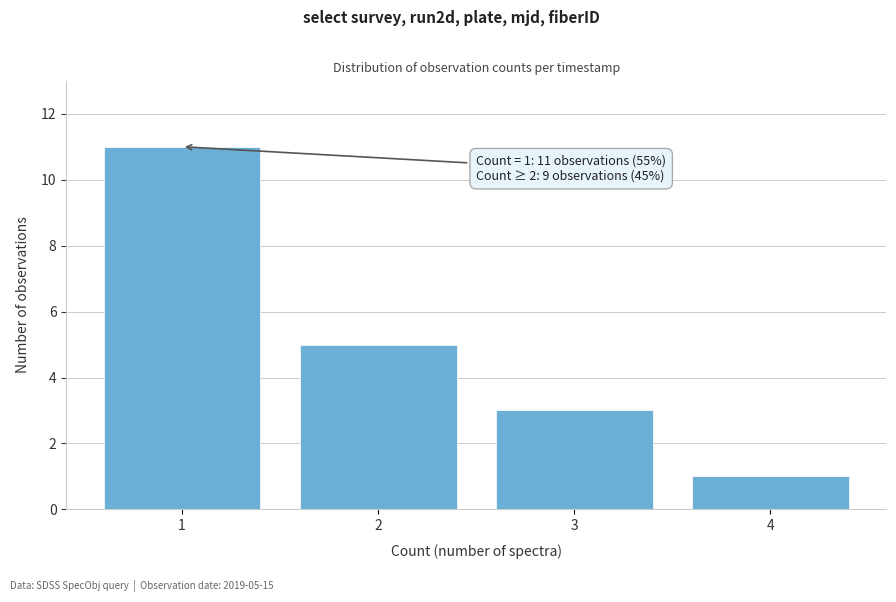

Reading left to right, list all the values displayed in this chart.

11	5	3	1